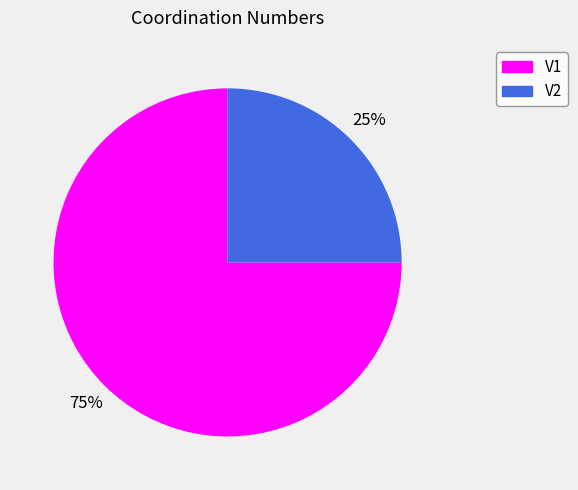

Count the number of slices in the pie.

2